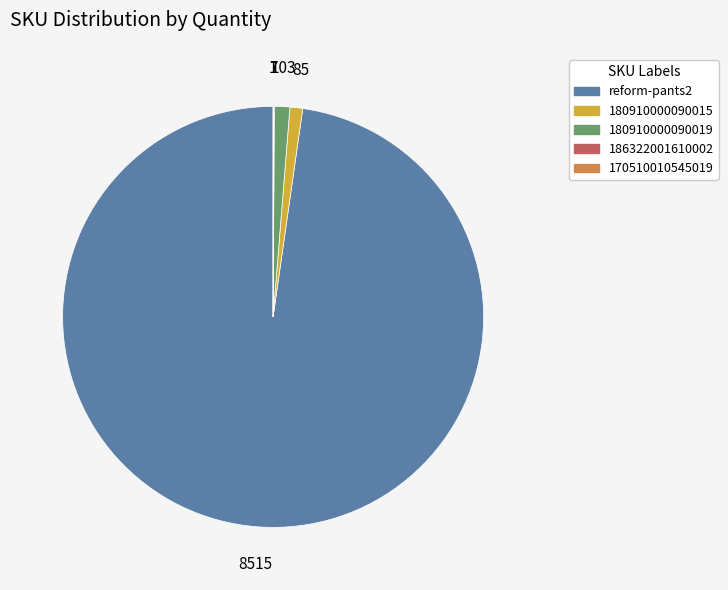

Is there a majority slice in this chart?

Yes